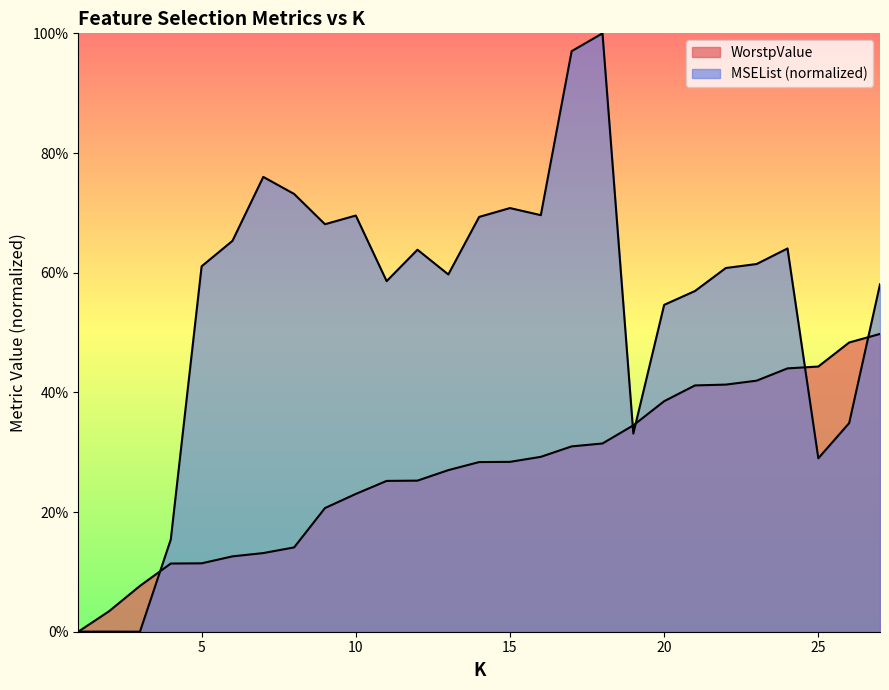

Where is WorstpValue nearest to the value 0?

1